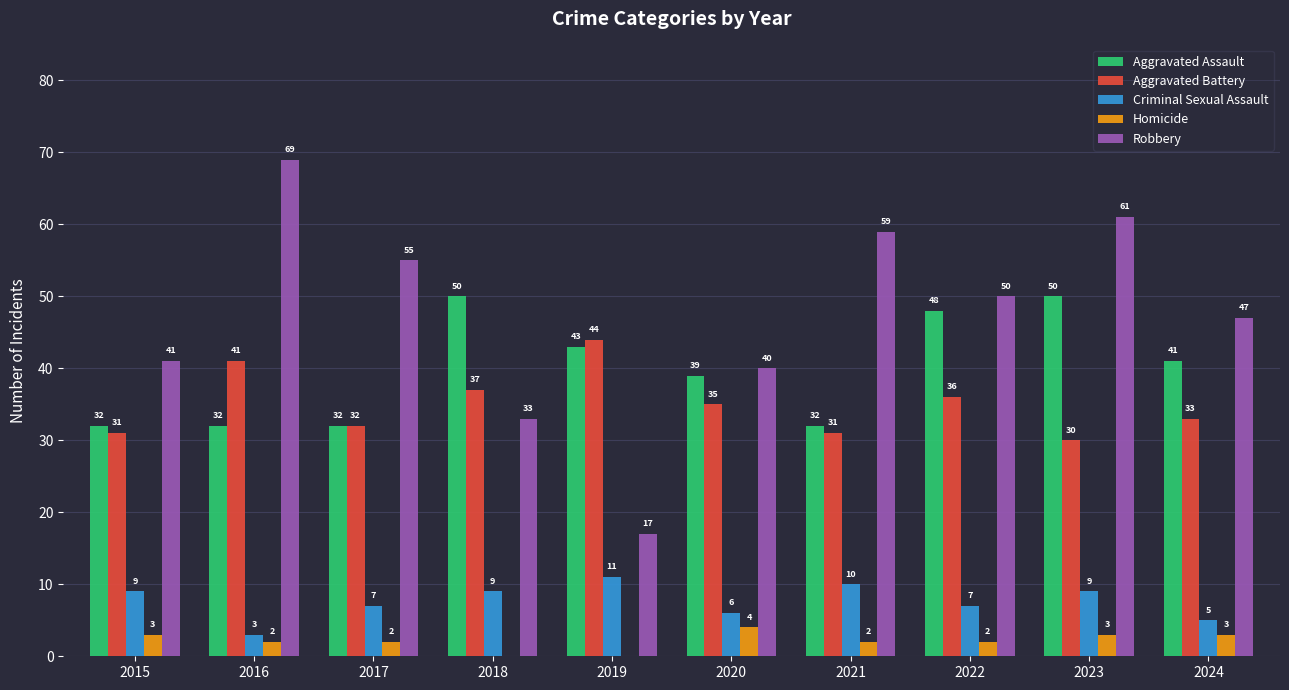

Are the bars horizontal?

No